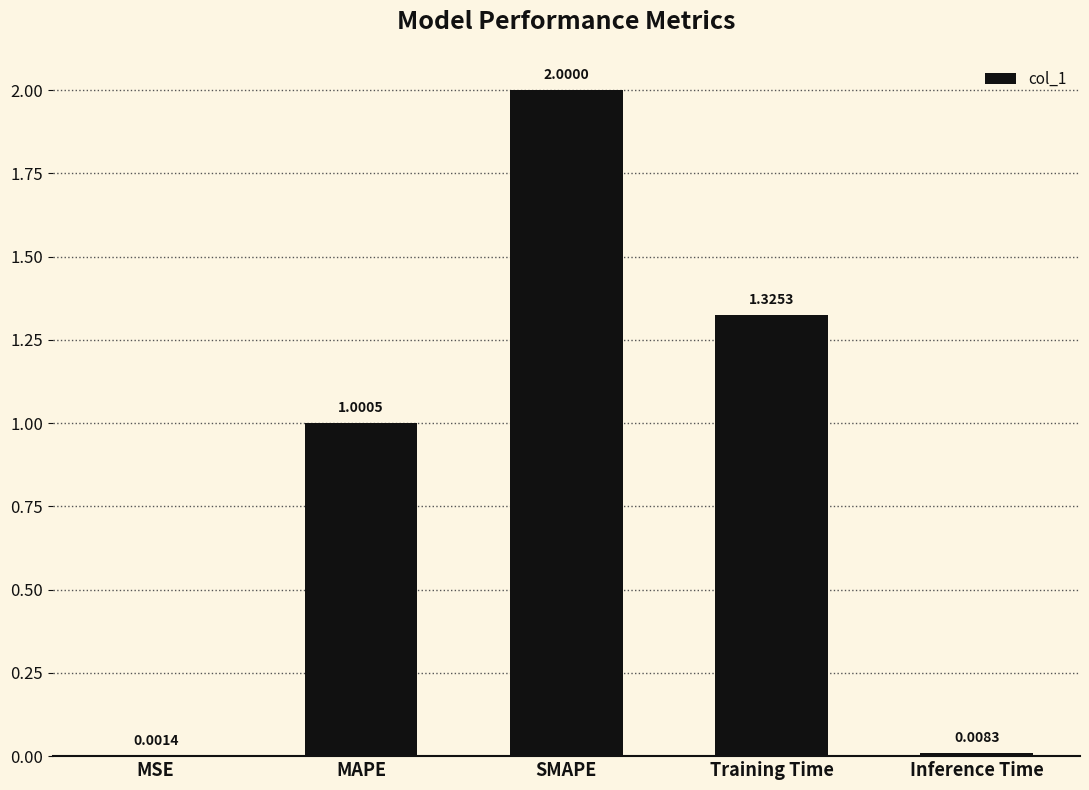

What is the sum of the values at SMAPE and MSE?

2.0